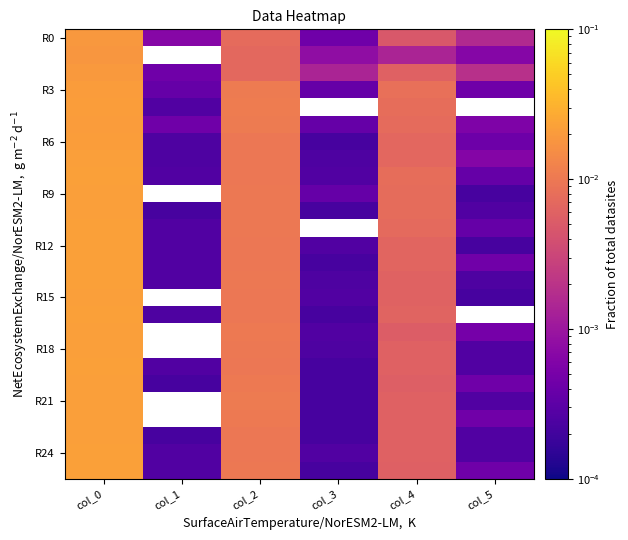

How many data points does each series have?

6